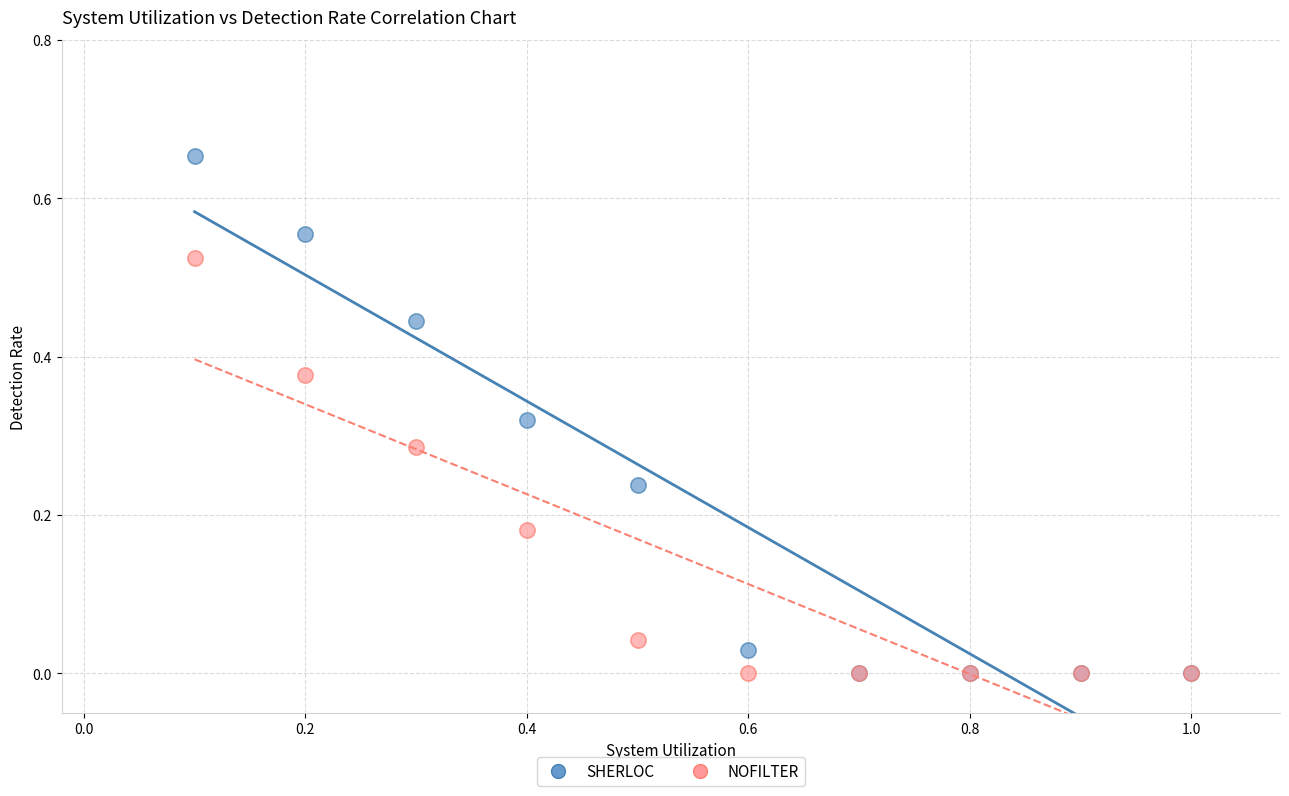

Which series has the widest spread of Y values?

SHERLOC